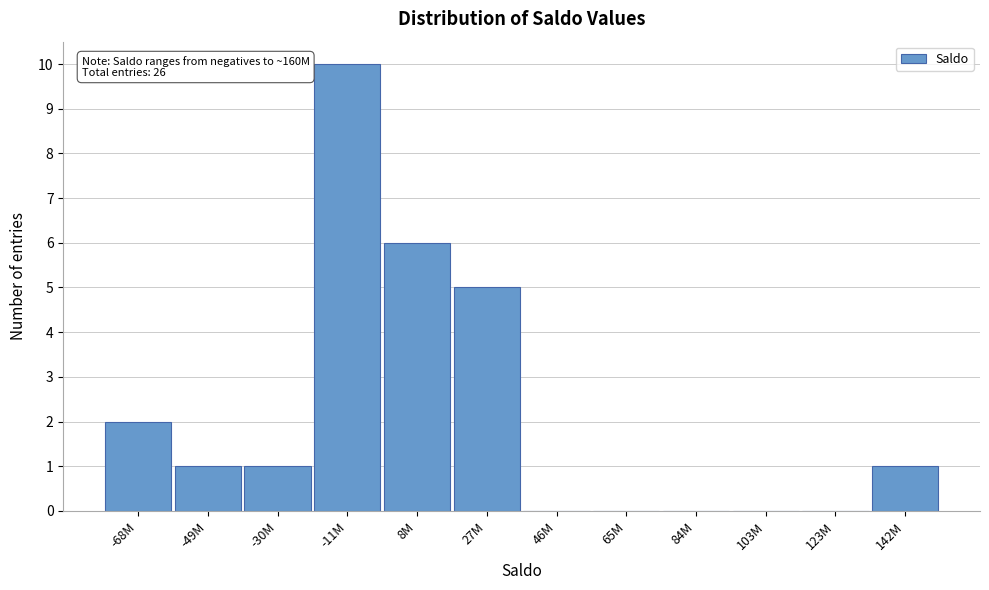

Reading right to left, list all the values displayed in this chart.

142M=1	123M=0	103M=0	84M=0	65M=0	46M=0	27M=5	8M=6	-11M=10	-30M=1	-49M=1	-68M=2